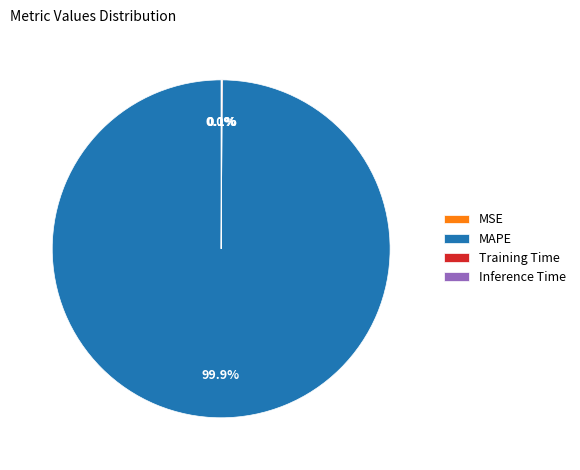

What is the largest slice in the pie chart?

MAPE